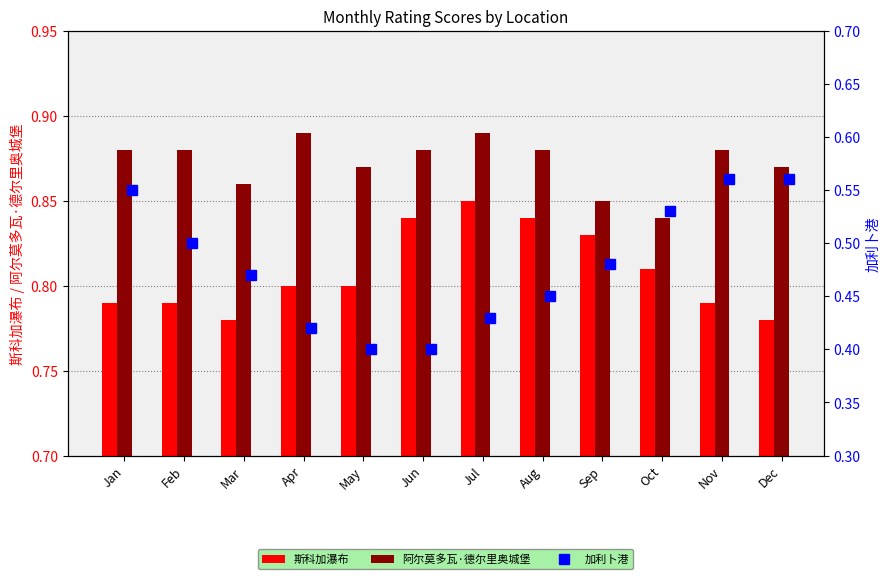

At which label is 阿尔莫多瓦·德尔里奥城堡 closest to 0?

Oct